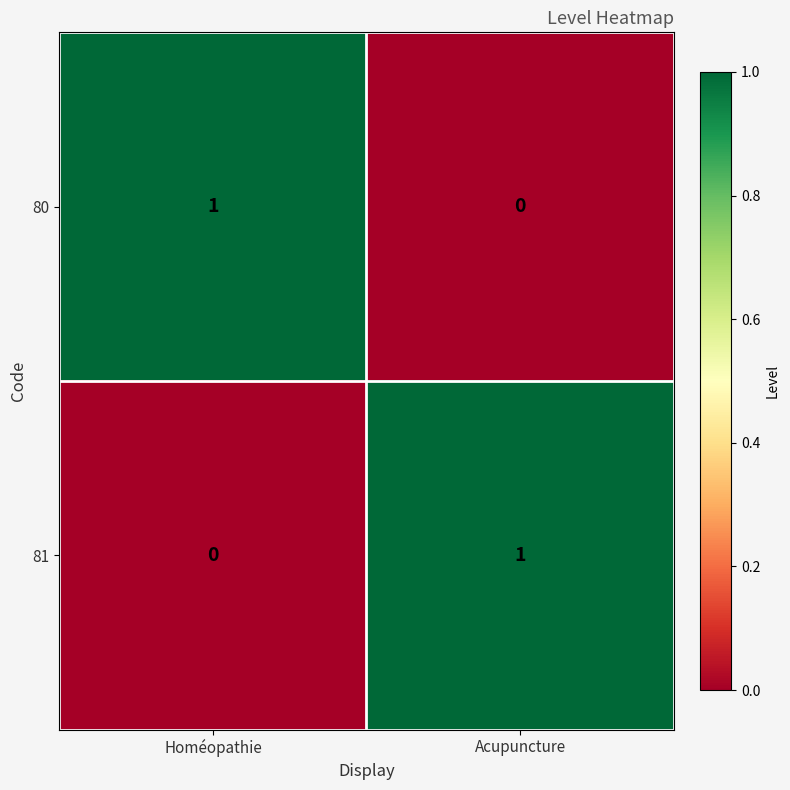

Reading right to left, extract all data points from this chart.

80: Acupuncture=0	Homéopathie=1
81: Acupuncture=1	Homéopathie=0